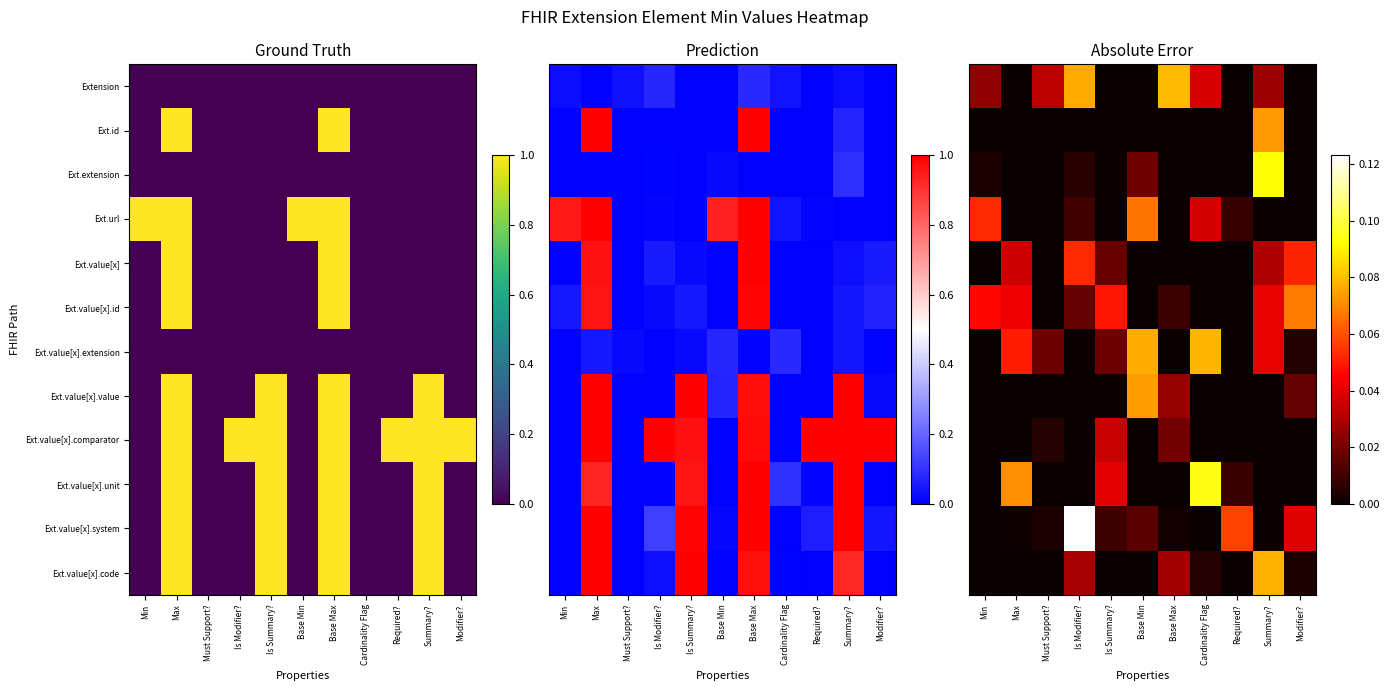

The Ext.id series shows 0.0 at Is Modifier?. True or false?

False